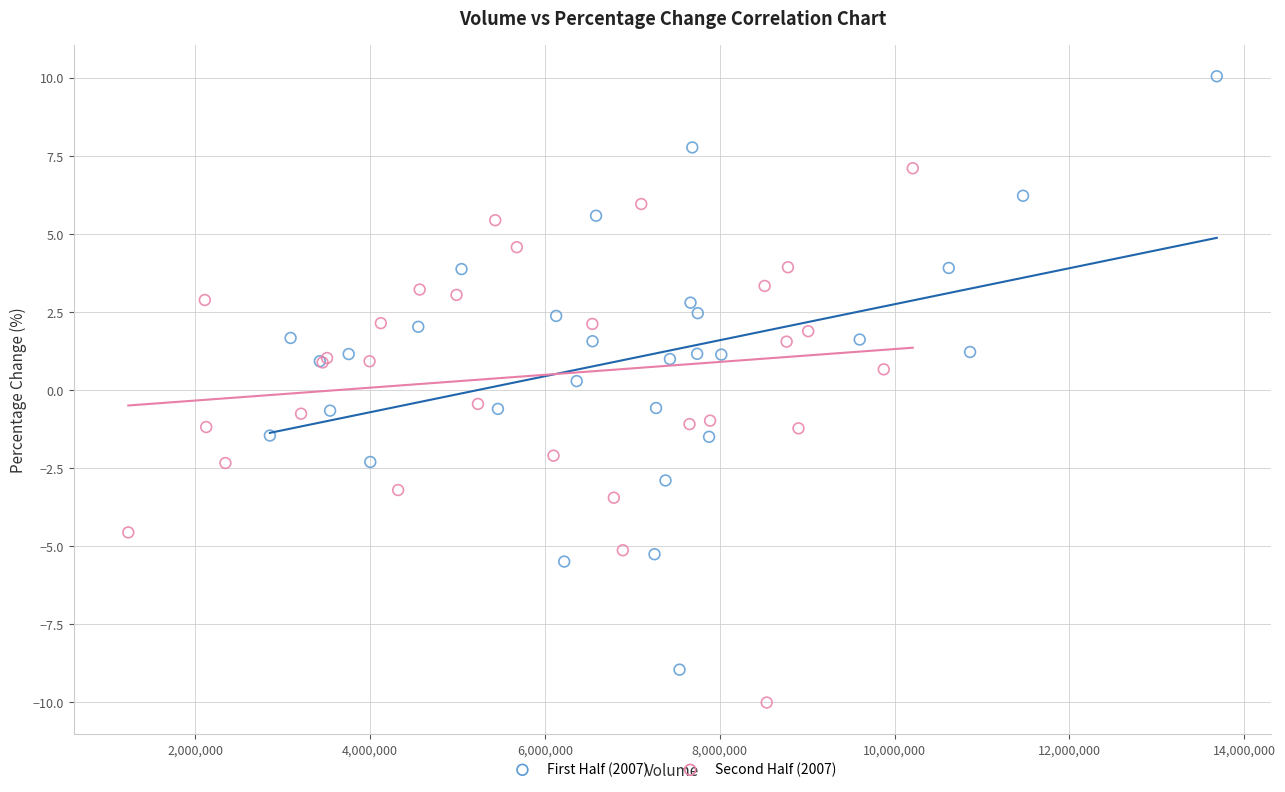

What are all the series names shown in the legend?

First Half (2007), Second Half (2007)